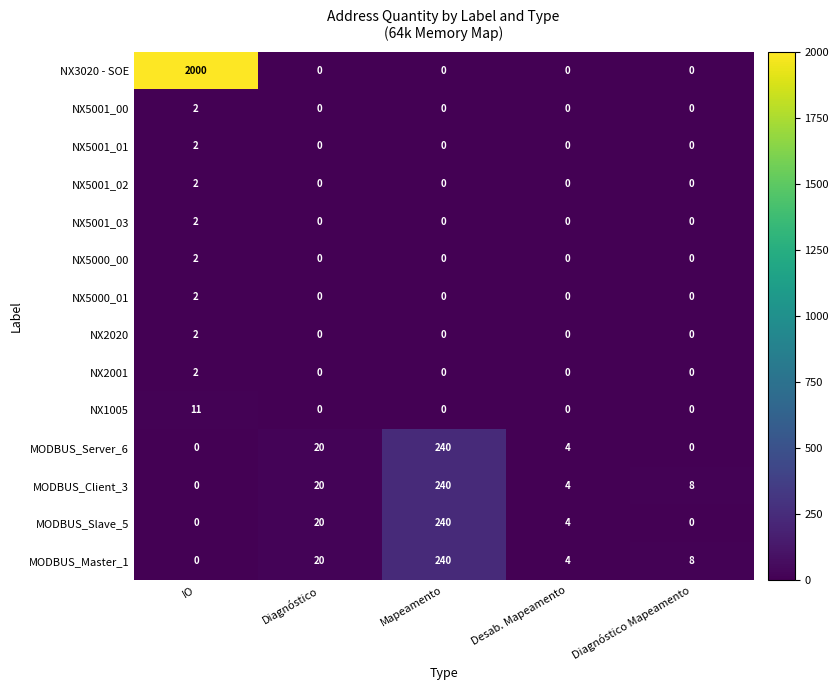

At which category is the sum across all series the highest?

IO